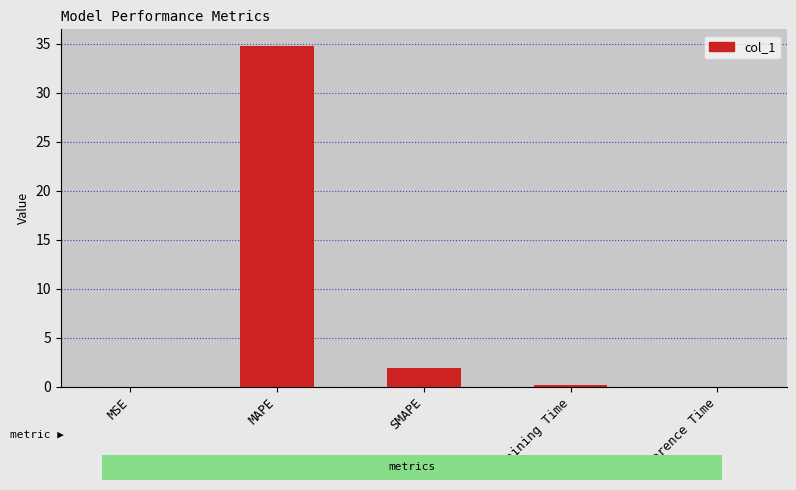

At which label is the value closest to 17?

SMAPE